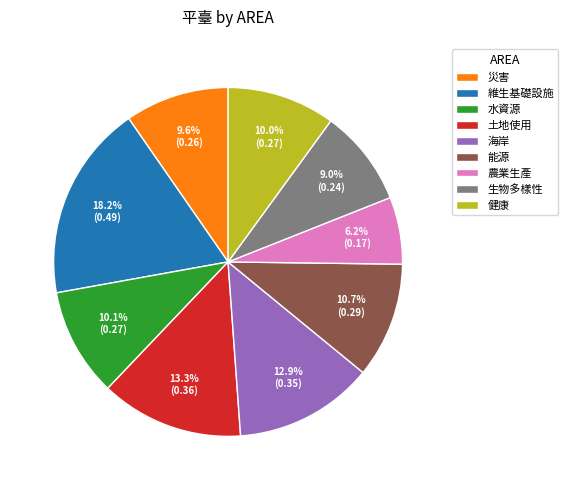

Does 水資源 account for over 50% of the chart?

No